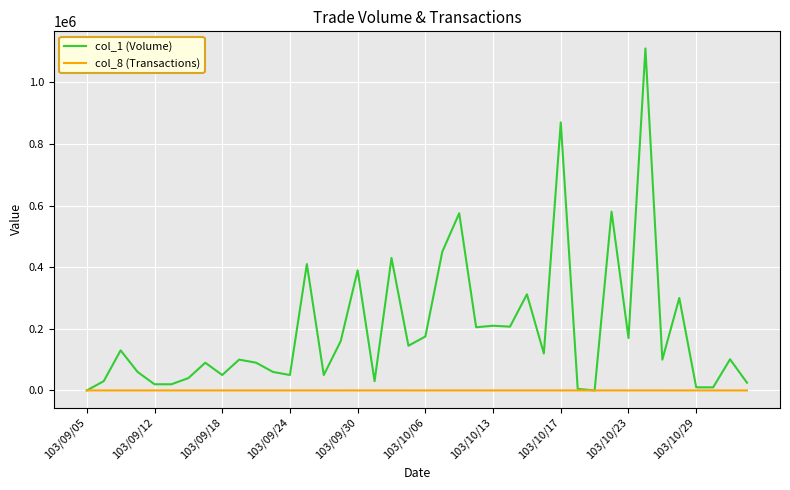

What is the average value of the col_1 (Volume) series?

197250